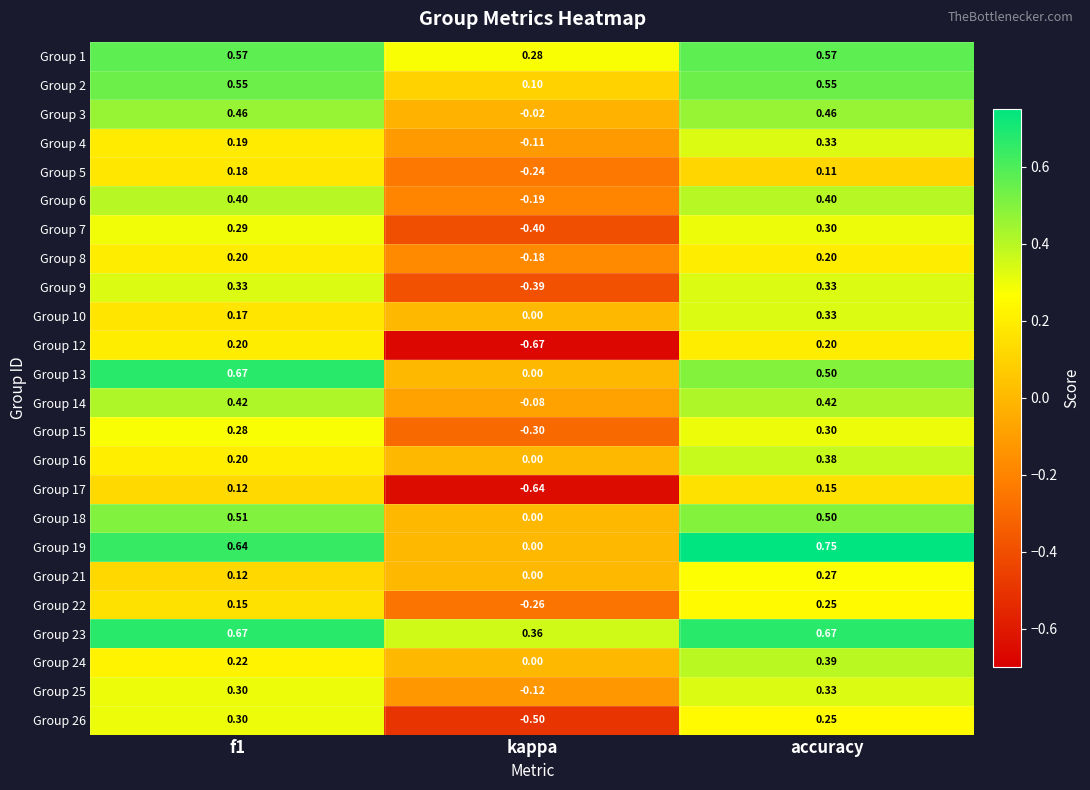

At which label is Group 25 closest to 0?

kappa